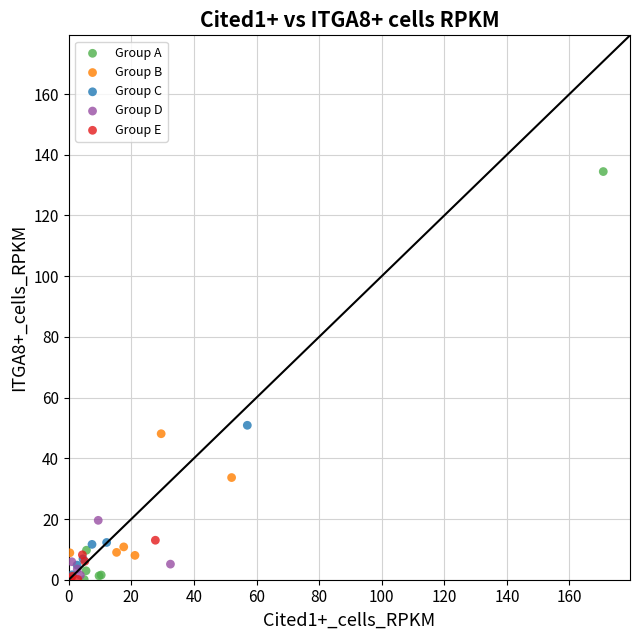

Which series has the largest Y range (max minus min)?

Group A